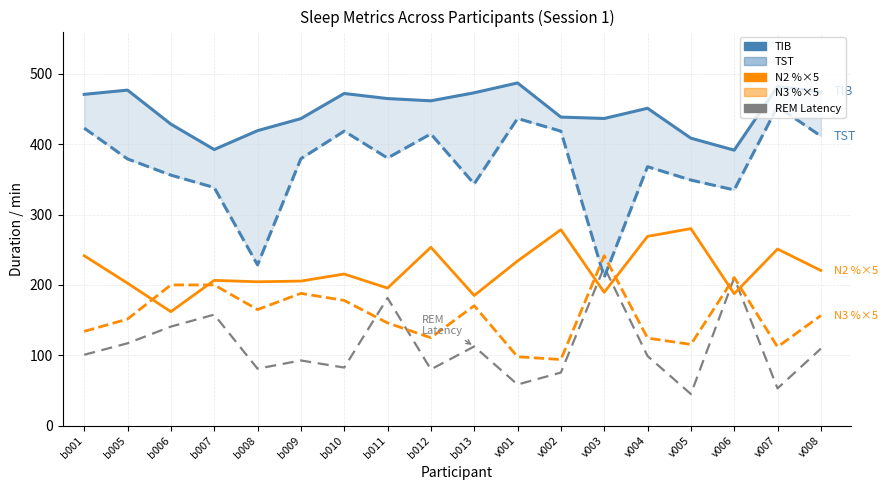

The value of TST at b005 is 379.0. True or false?

True